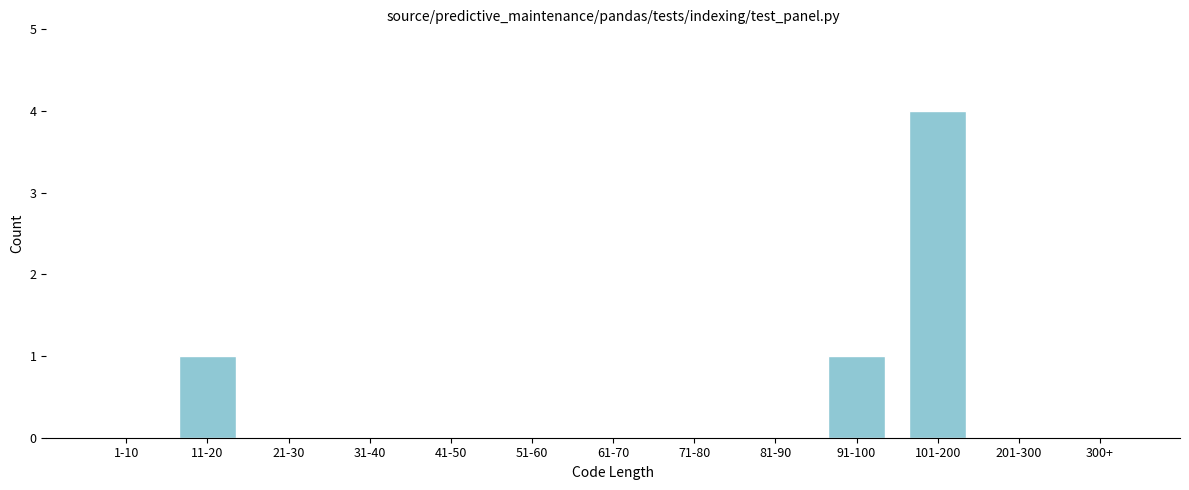

Reading left to right, extract all data points from this chart.

1-10=0	11-20=1	21-30=0	31-40=0	41-50=0	51-60=0	61-70=0	71-80=0	81-90=0	91-100=1	101-200=4	201-300=0	300+=0